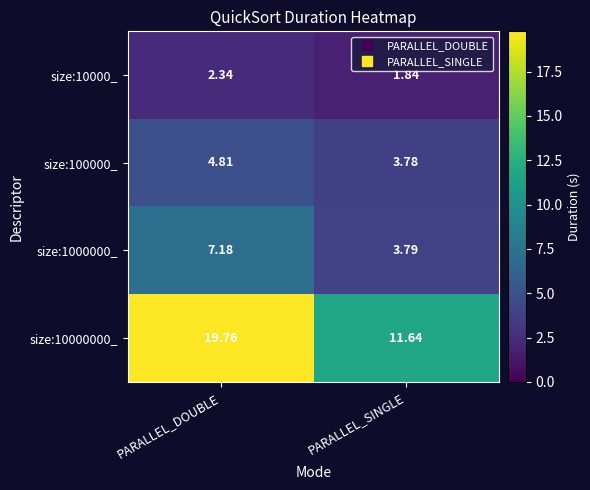

Rank the categories by size:10000000_ value from lowest to highest.

PARALLEL_SINGLE, PARALLEL_DOUBLE